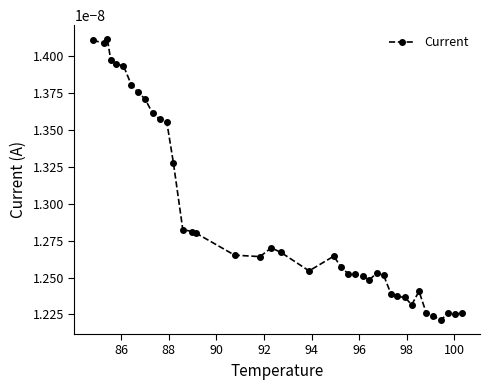

Count the values in the range 0 to 1.

40